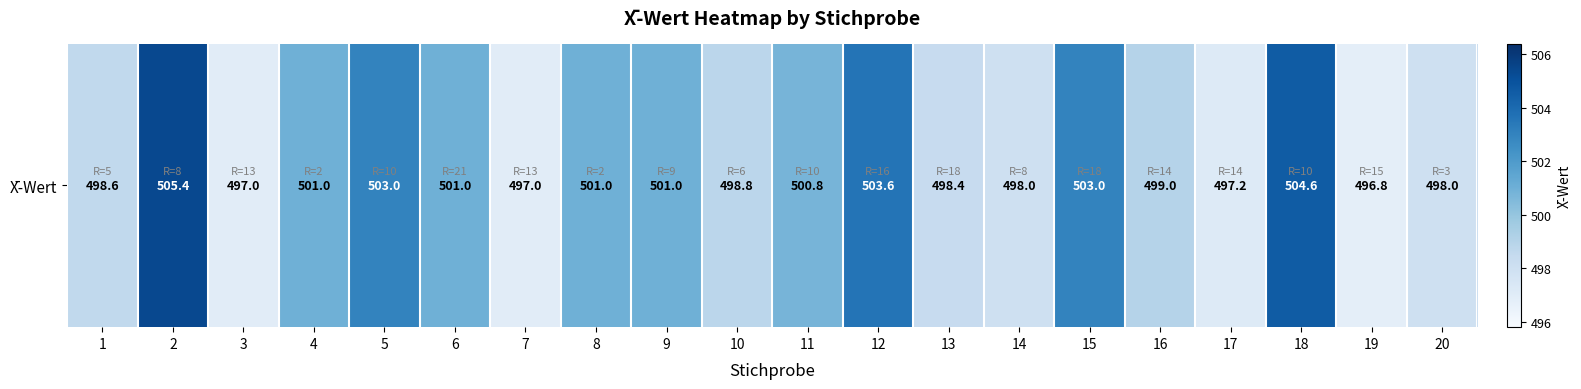

How many distinct data groups are displayed?

1